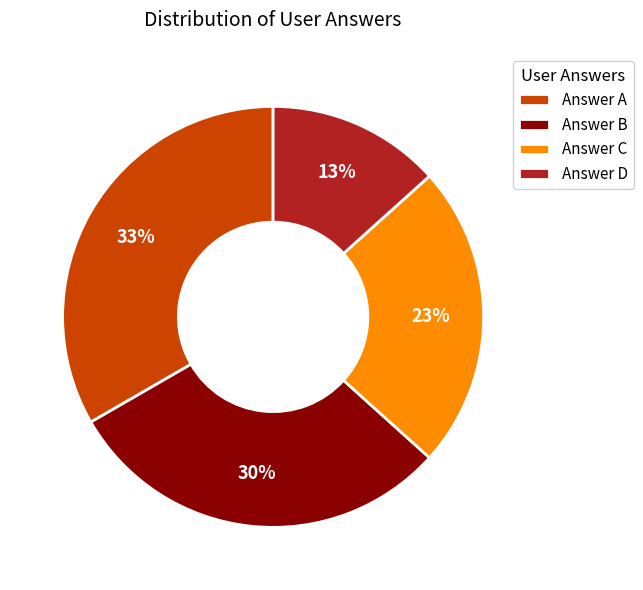

To the nearest percent, what portion does Answer C represent?

23%